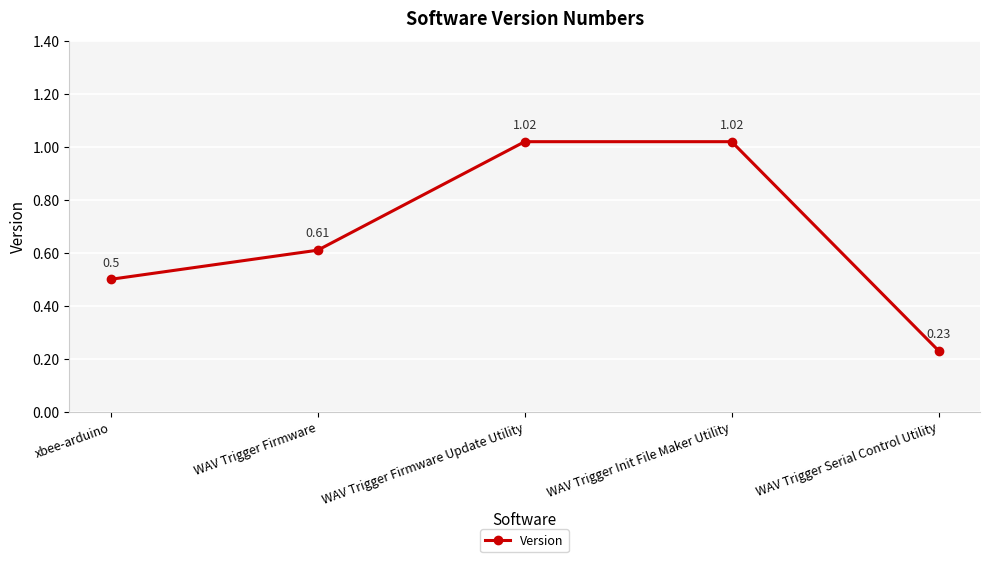

What is the label of the 5th point from the left?

WAV Trigger Serial Control Utility